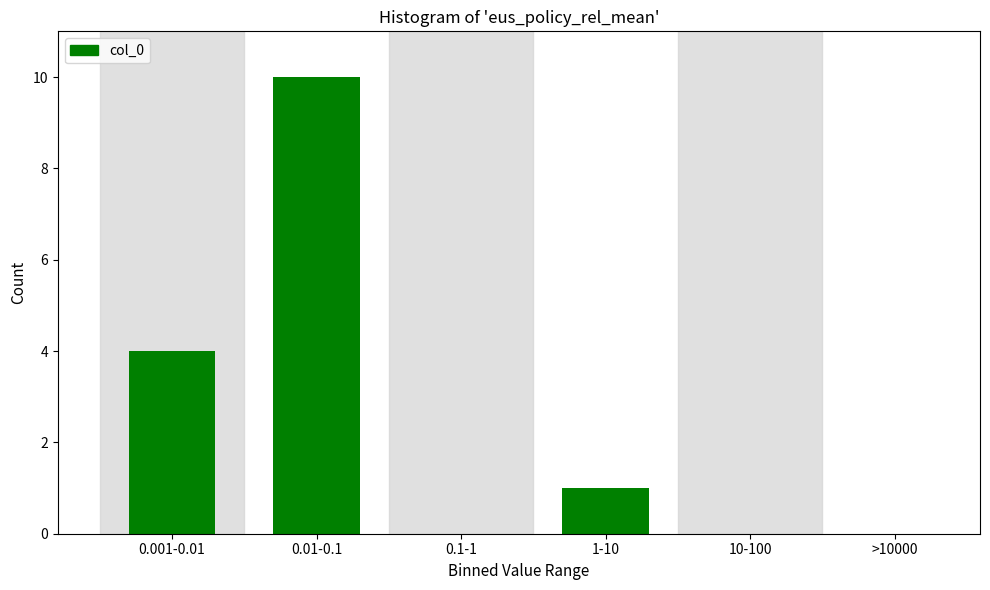

Reading left to right, what are all the values shown in this chart?

0.001-0.01=4	0.01-0.1=10	0.1-1=0	1-10=1	10-100=0	>10000=0